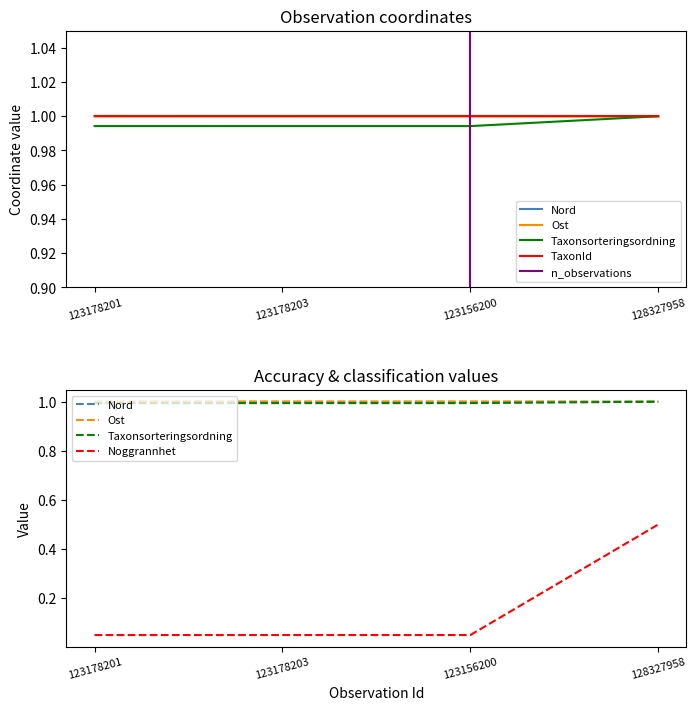

Which series has the largest total across all categories?

Nord